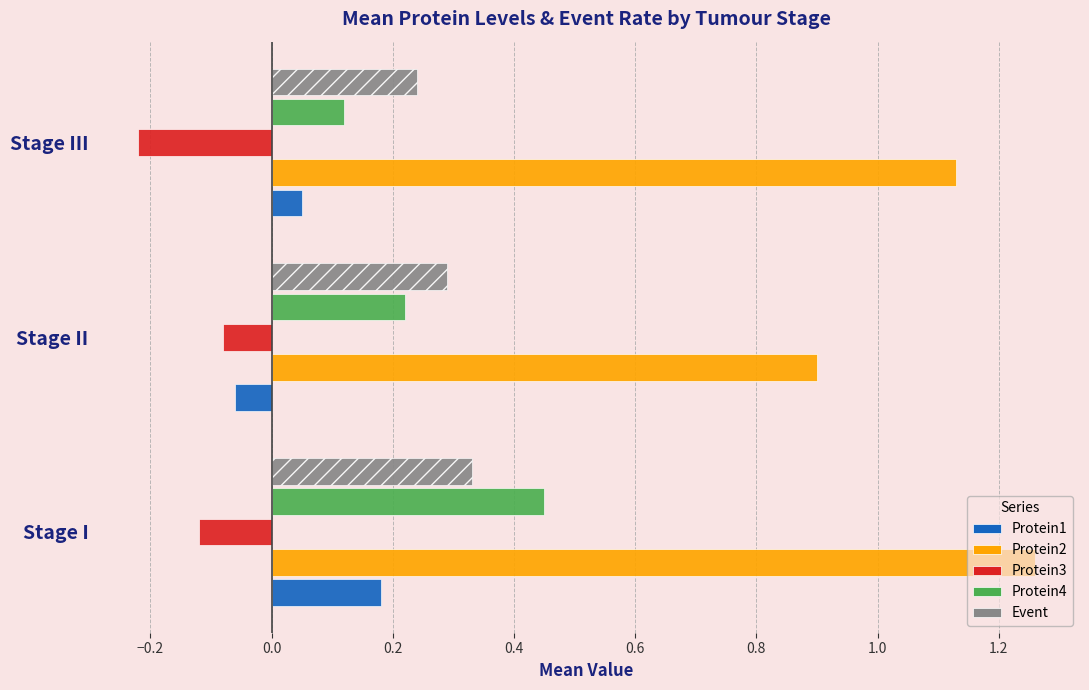

Count the Protein4 values in the range 0 to 1.

3